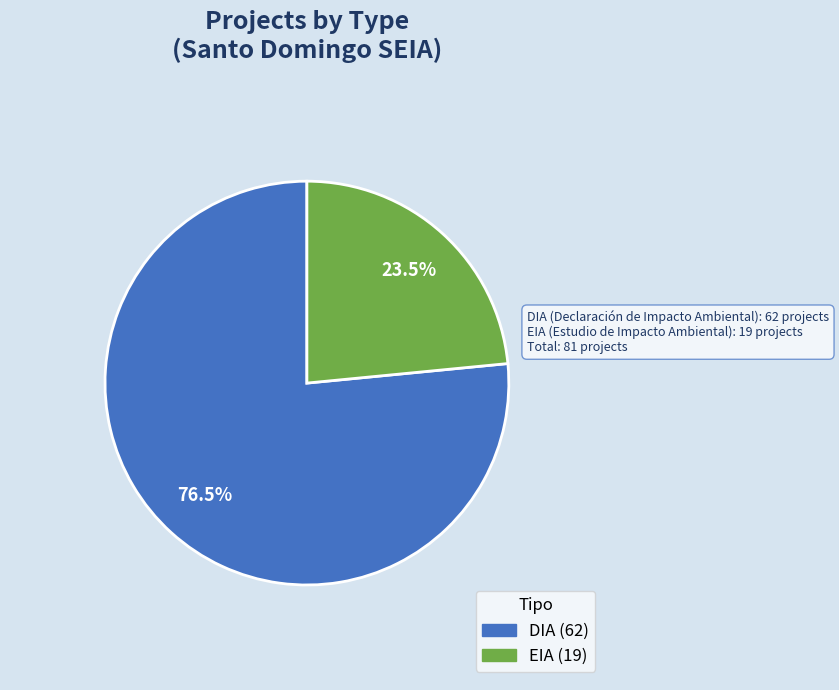

What is the ratio of the value at DIA to the value at EIA?

3.3